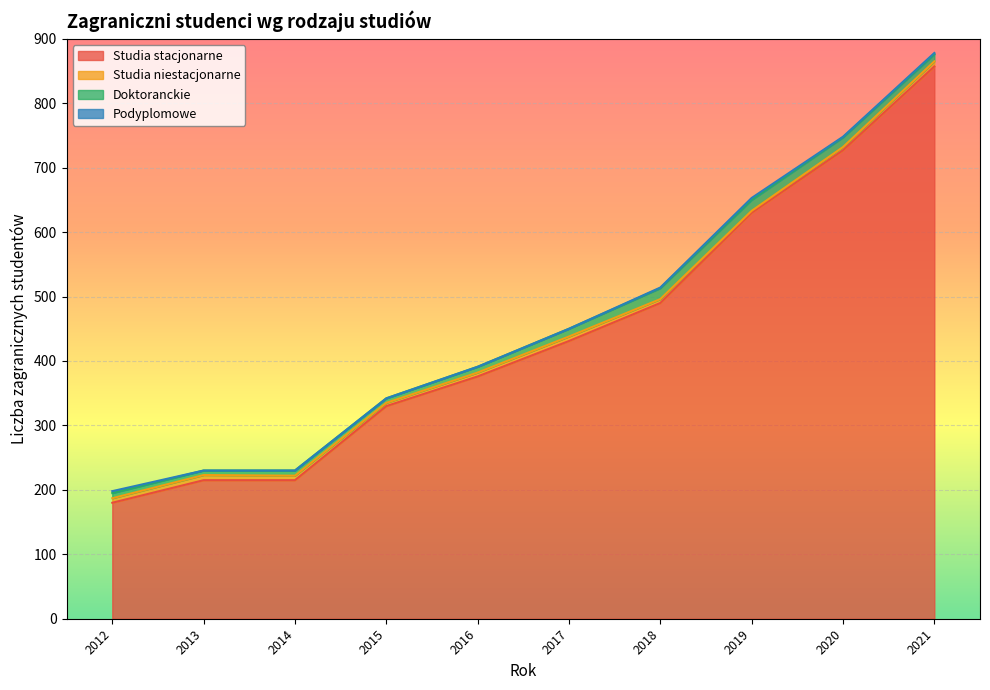

Which category has the lowest value across all series?

2013